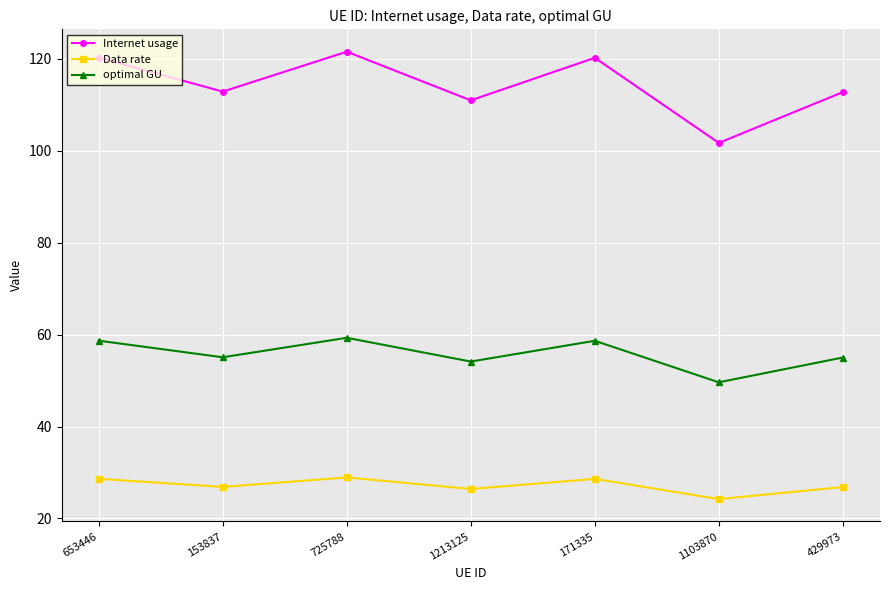

Where is the first local maximum for optimal GU?

725788